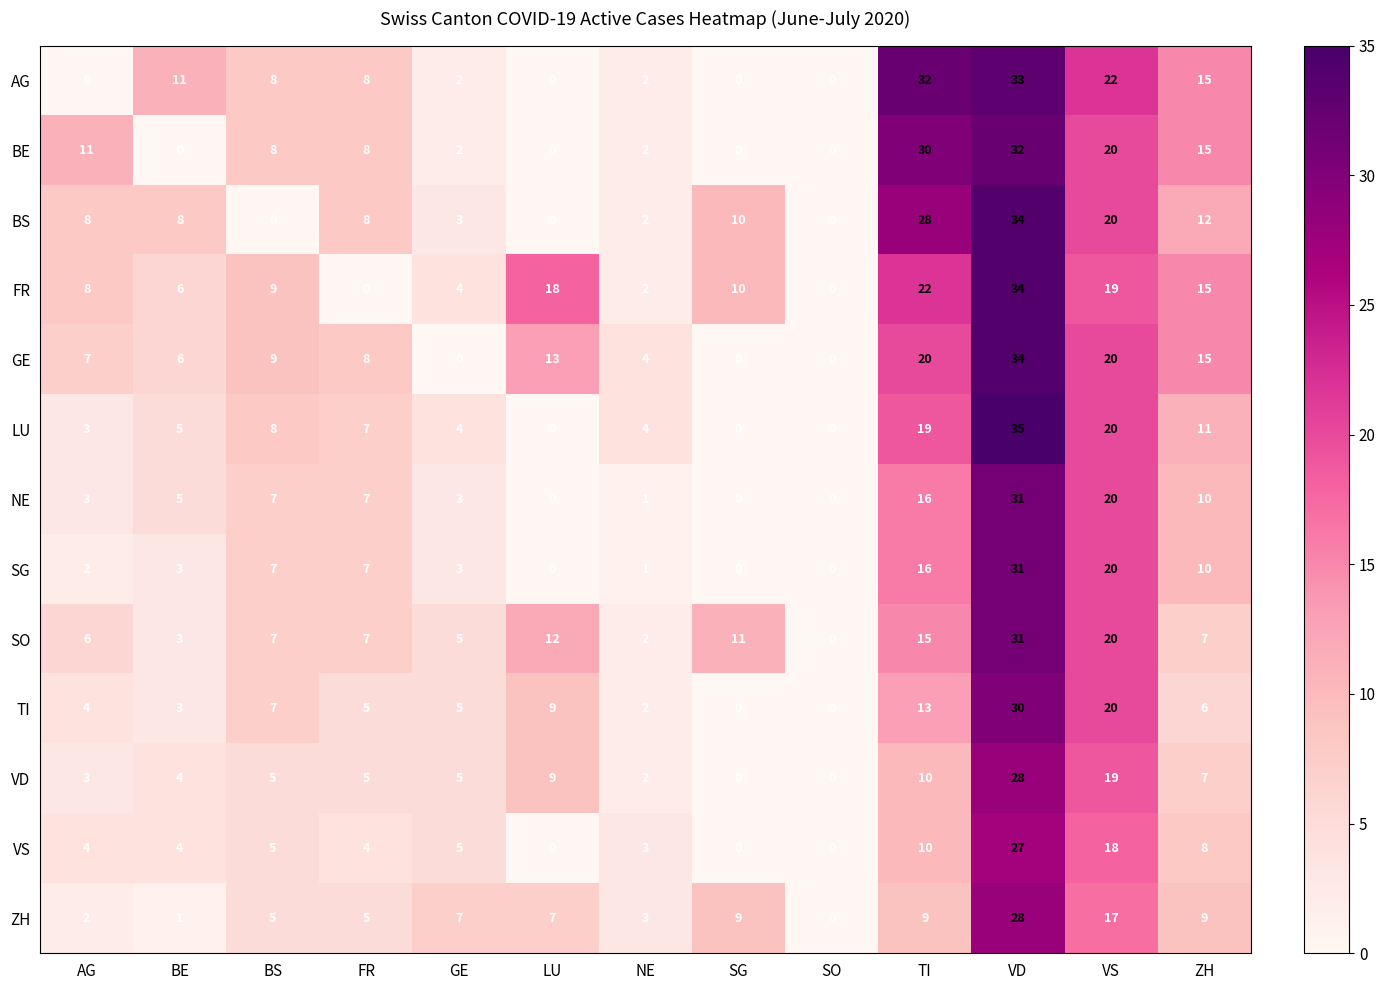

Where is SO nearest to the value 15?

TI